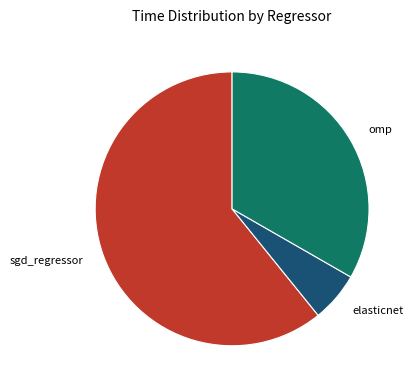

Which has a higher value, omp or elasticnet?

omp